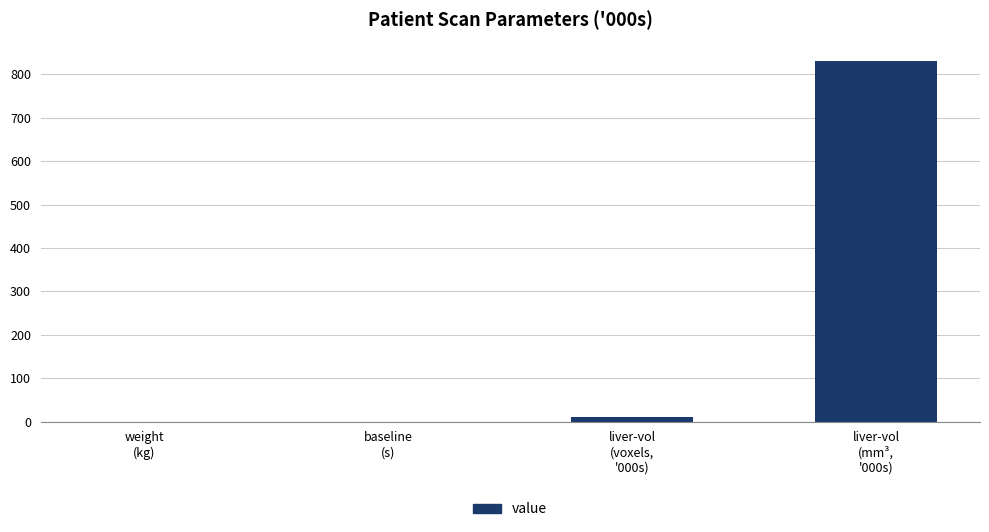

Count the number of values greater than 10.

2